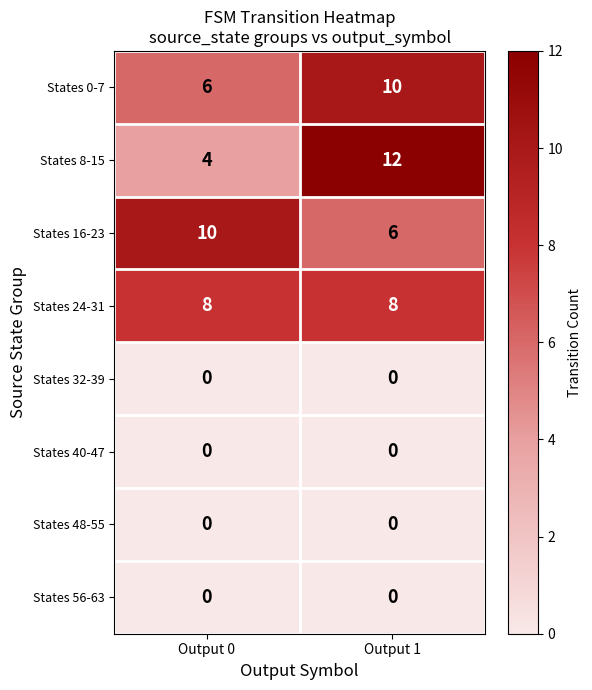

The value of States 0-7 at Output 0 is 3. True or false?

False